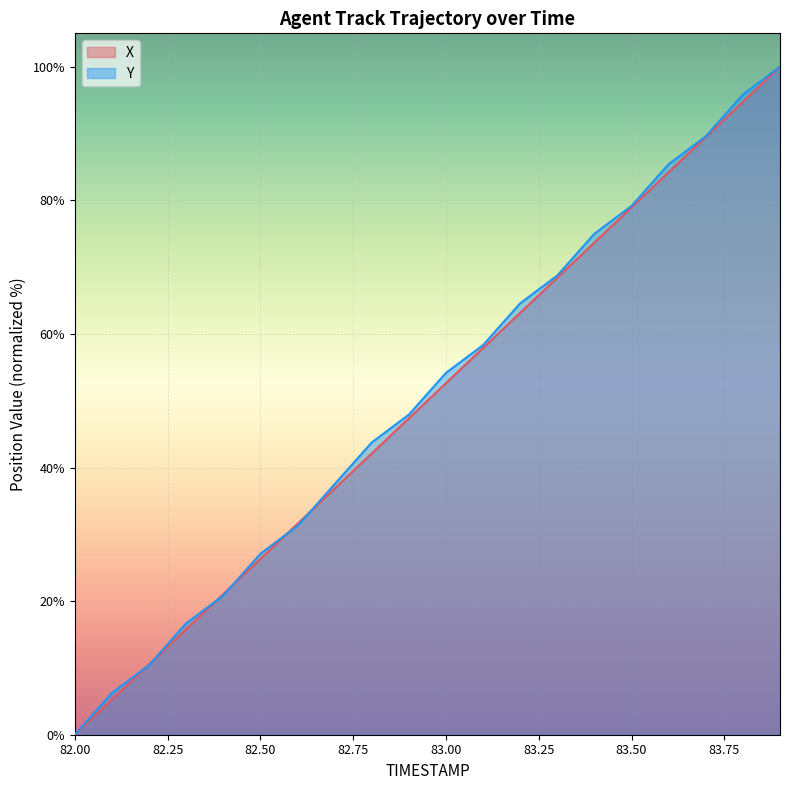

What is the total value across all series at 83.50?

158.1